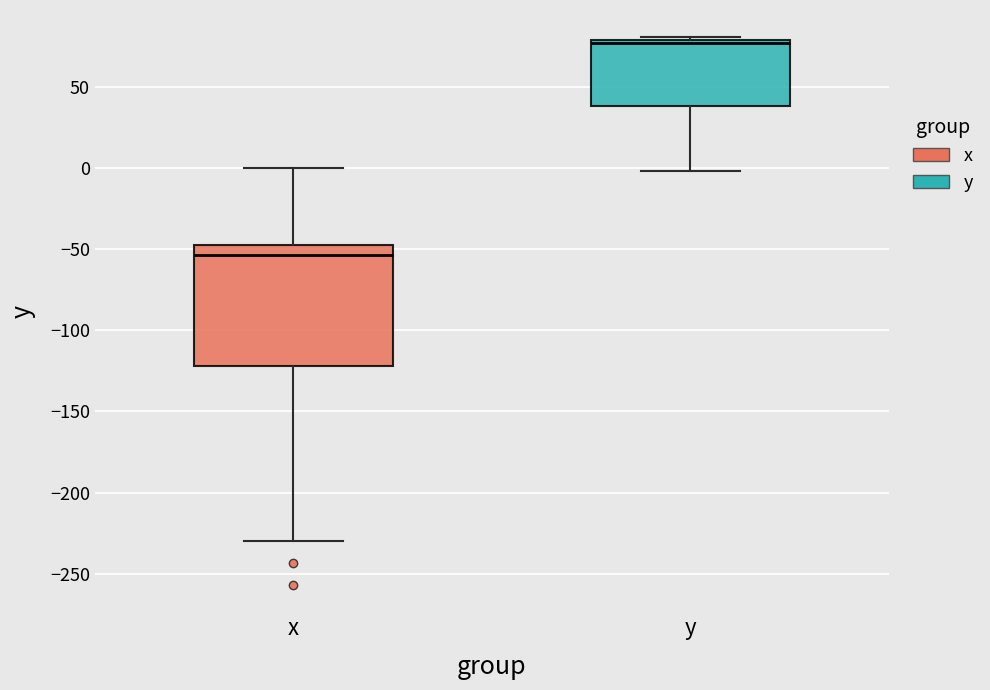

Comparing the boxes themselves (not the whiskers), which one is the tallest?

x